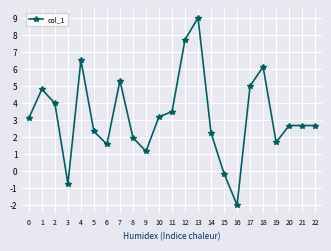

What is the value of the 12th point from the left?

3.5